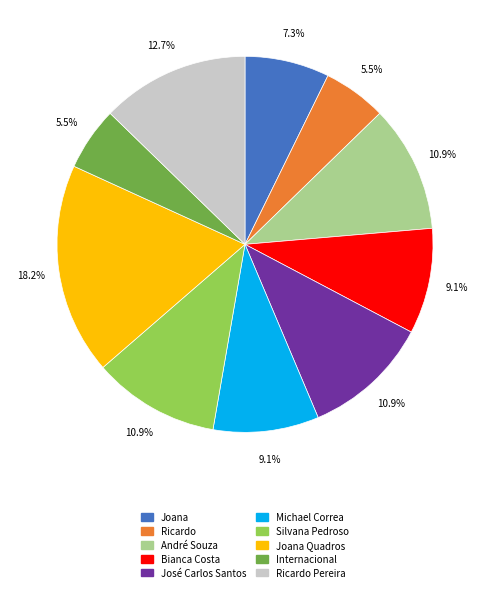

Does any single category account for the majority?

No